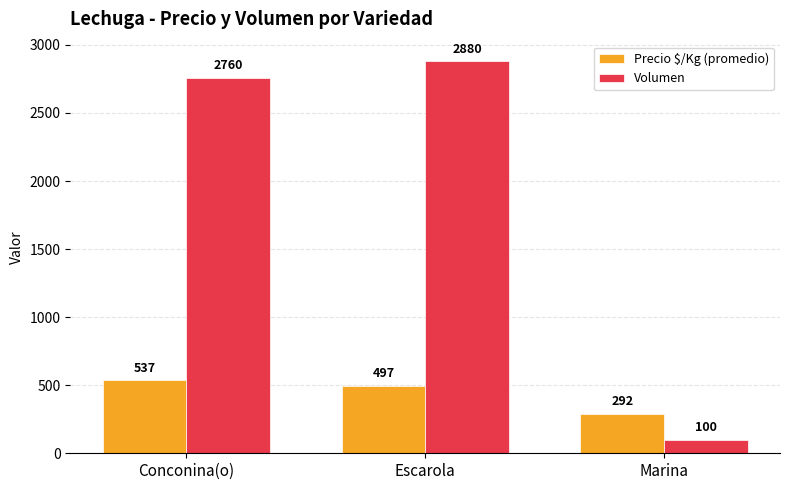

Reading left to right, transcribe all the data shown in this chart.

Precio $/Kg (promedio): 537	497	292
Volumen: 2760	2880	100